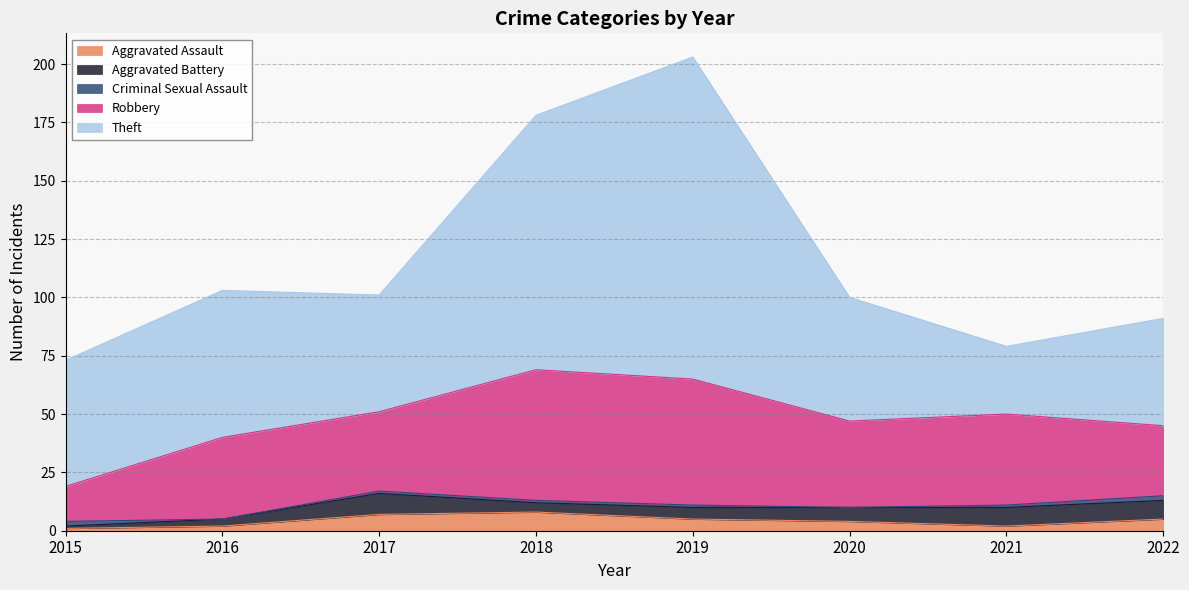

Does the chart have visible grid lines?

Yes